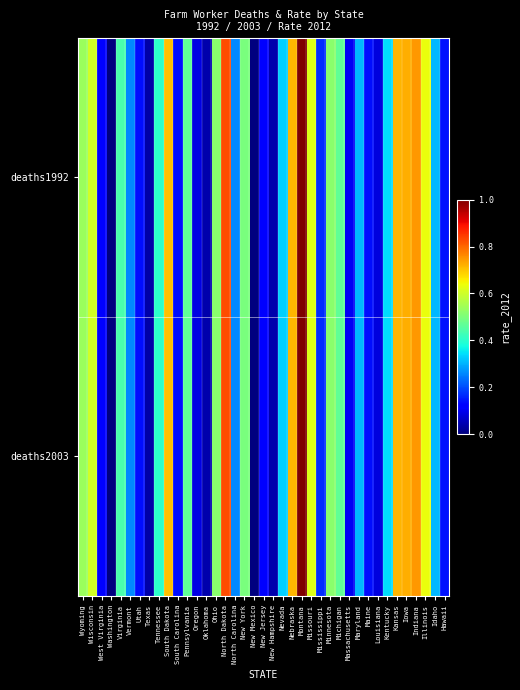

At how many categories does at least one series exceed 0?

38